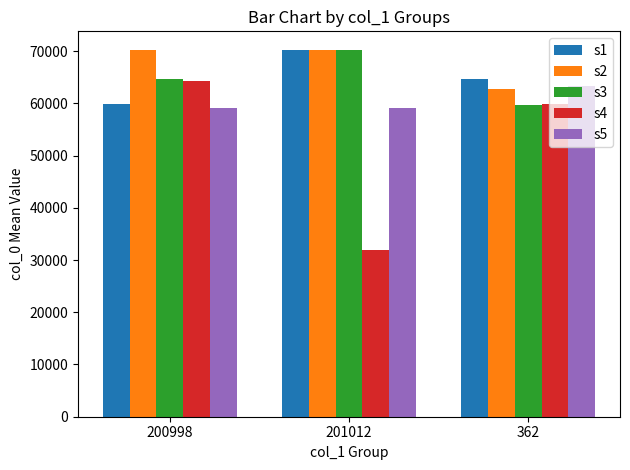

What is the sum of all s1 values?

194758